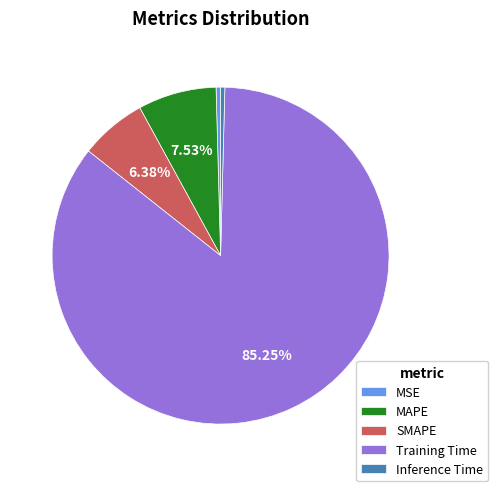

To the nearest percent, what is the difference between the largest and smallest slice percentages?

85%